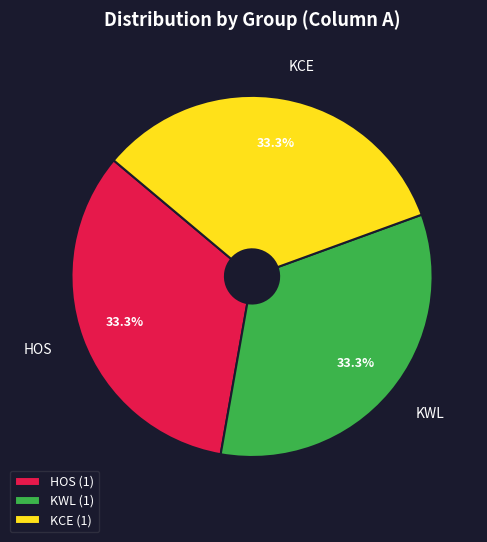

True or false: KWL accounts for 33% of the total.

True